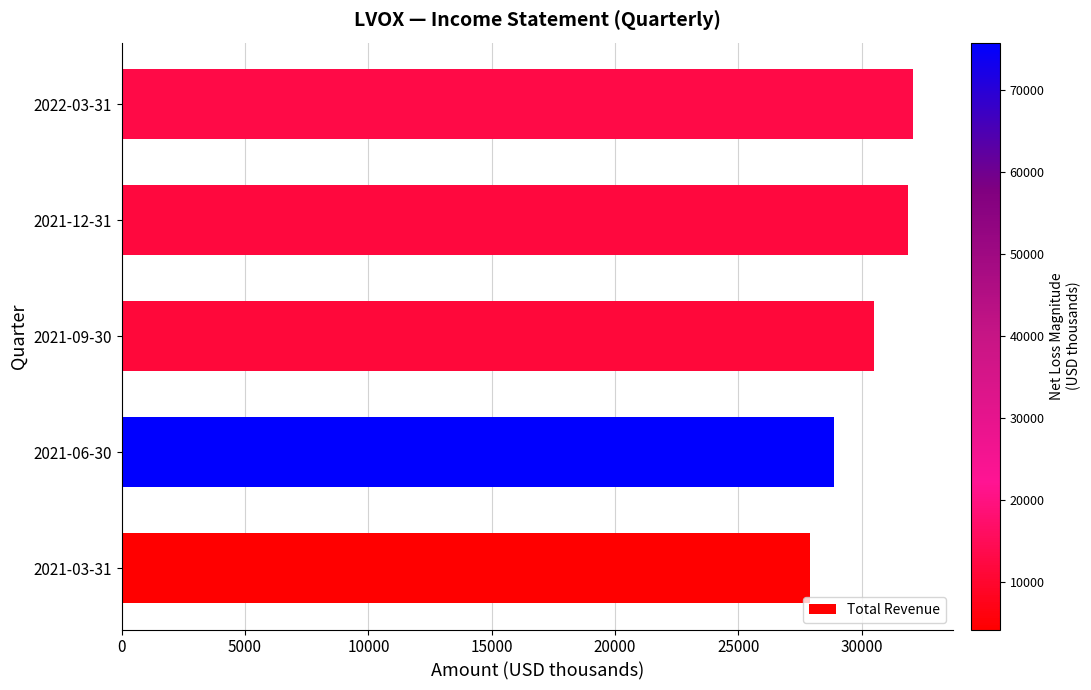

The value at 2021-06-30 is 13884. True or false?

False